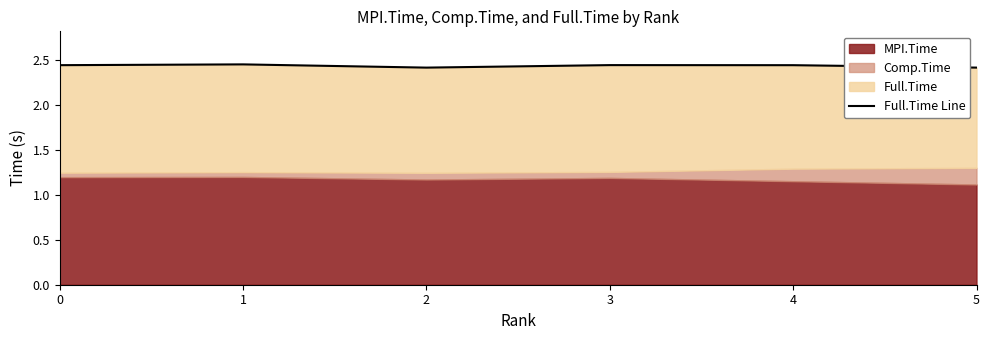

What is the sum of all values?

14.6